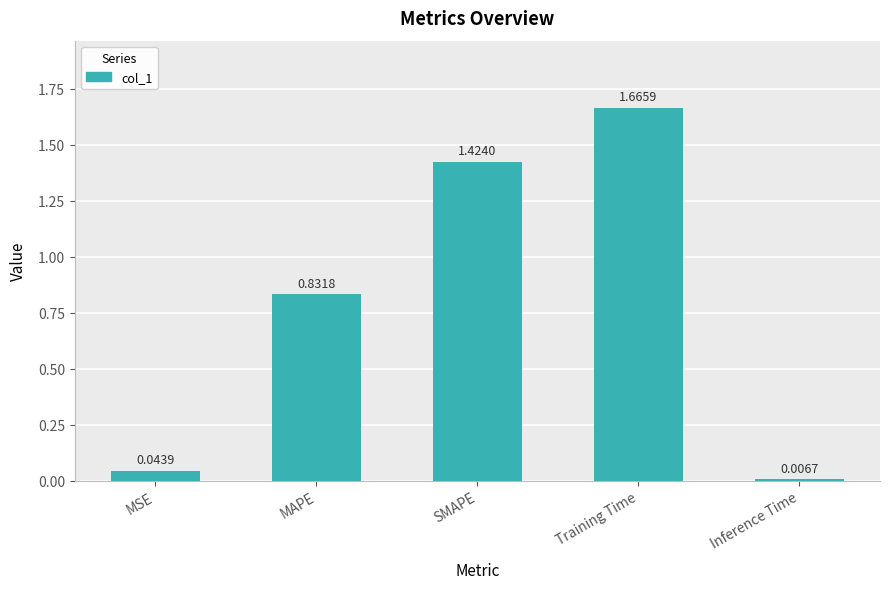

List the labels in order of value, largest first.

Training Time, SMAPE, MAPE, MSE, Inference Time